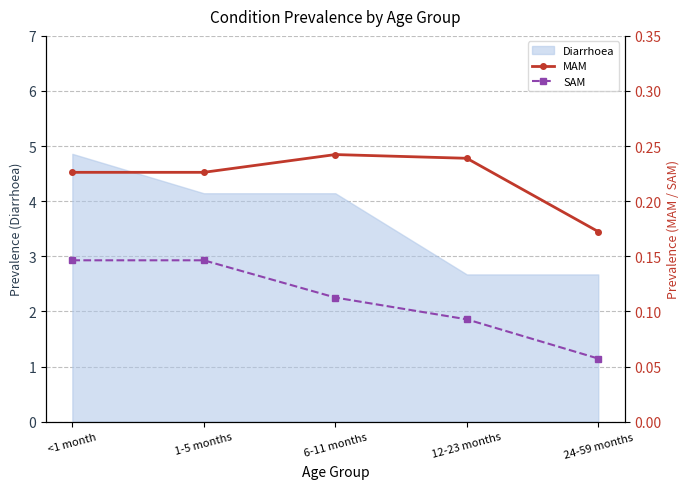

Rank the categories by MAM value from lowest to highest.

24-59 months, <1 month, 1-5 months, 12-23 months, 6-11 months